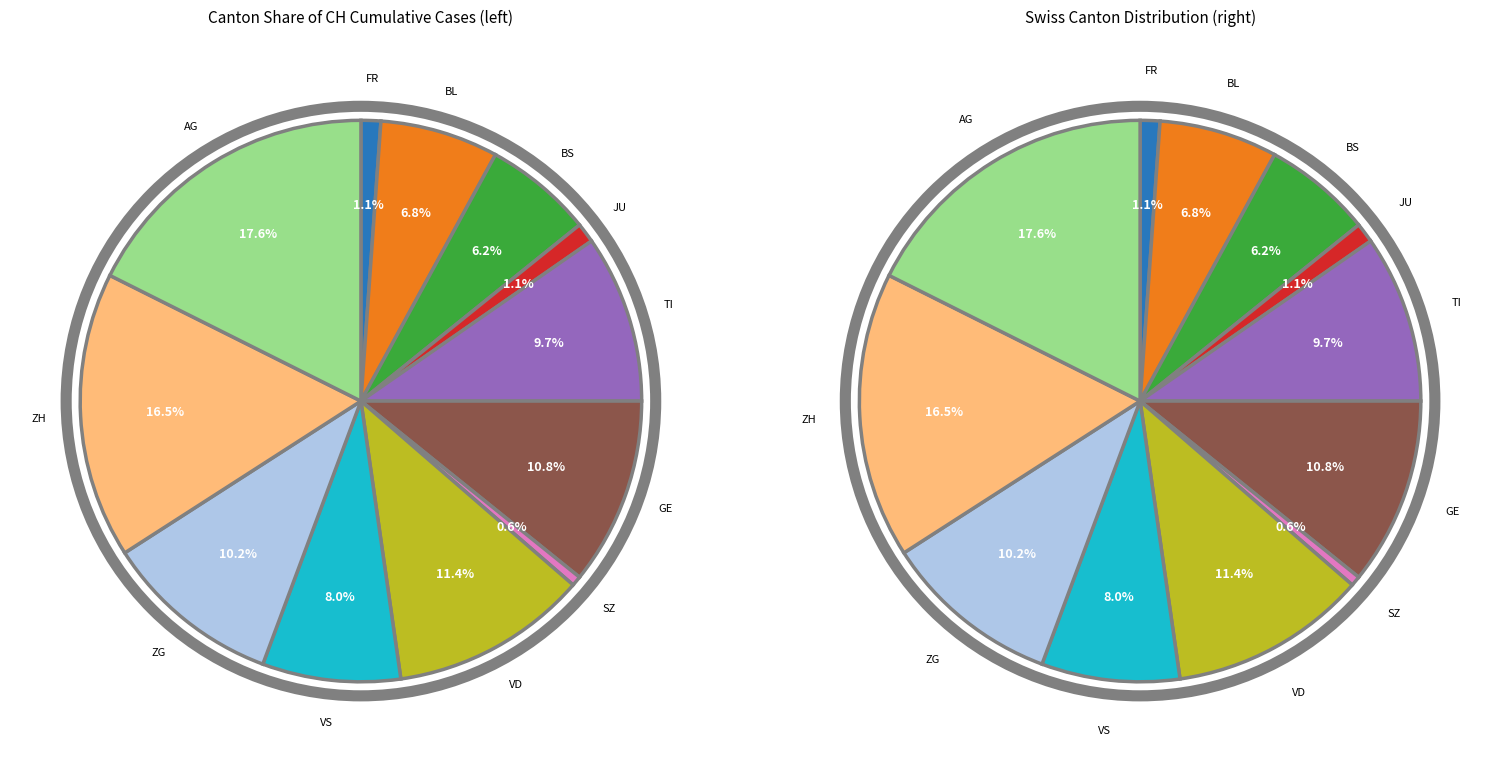

What percentage is NOT represented by JU?

98.9%